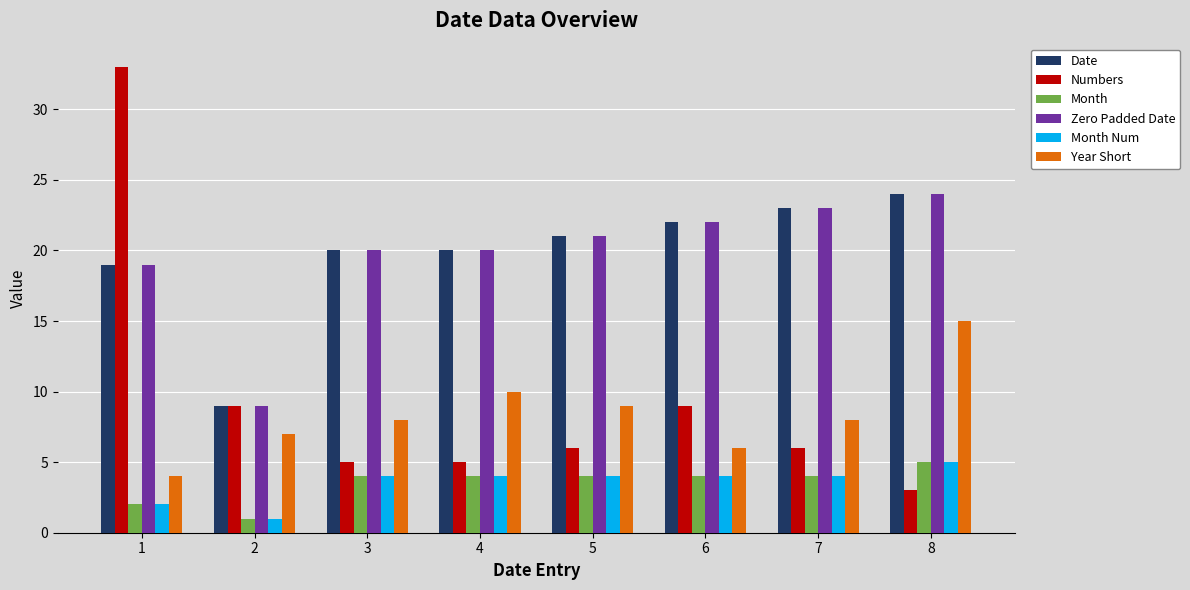

Reading right to left, extract all data points from this chart.

Date: 8=24	7=23	6=22	5=21	4=20	3=20	2=9	1=19
Numbers: 8=3	7=6	6=9	5=6	4=5	3=5	2=9	1=33
Month: 8=5	7=4	6=4	5=4	4=4	3=4	2=1	1=2
Zero Padded Date: 8=24	7=23	6=22	5=21	4=20	3=20	2=9	1=19
Month Num: 8=5	7=4	6=4	5=4	4=4	3=4	2=1	1=2
Year Short: 8=15	7=8	6=6	5=9	4=10	3=8	2=7	1=4